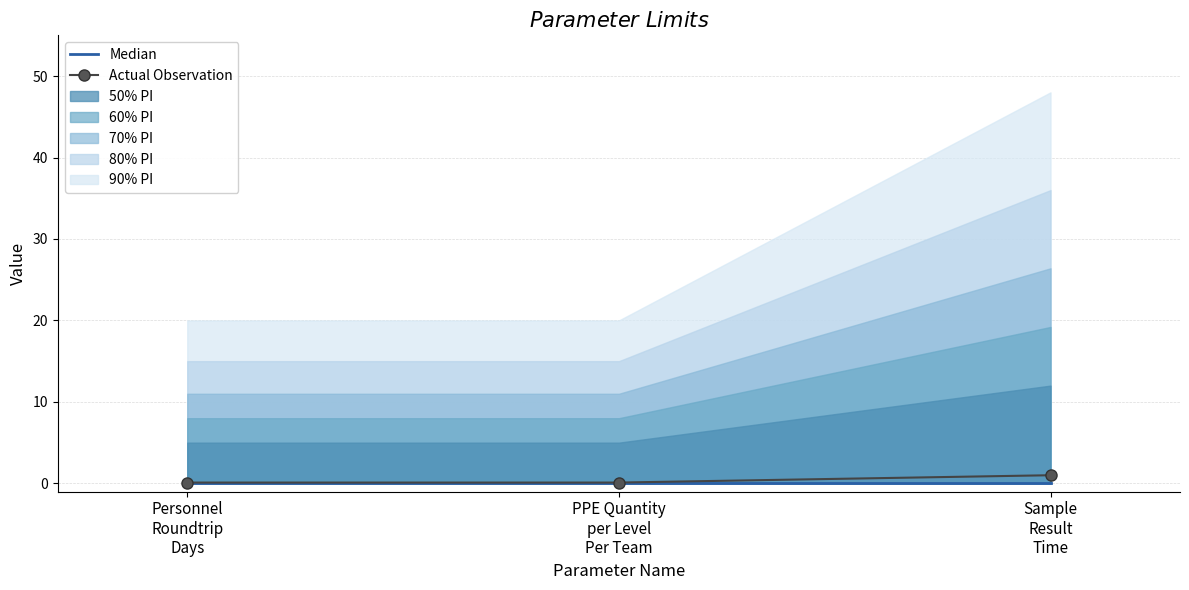

Which category has the highest value across all series?

Sample
Result
Time